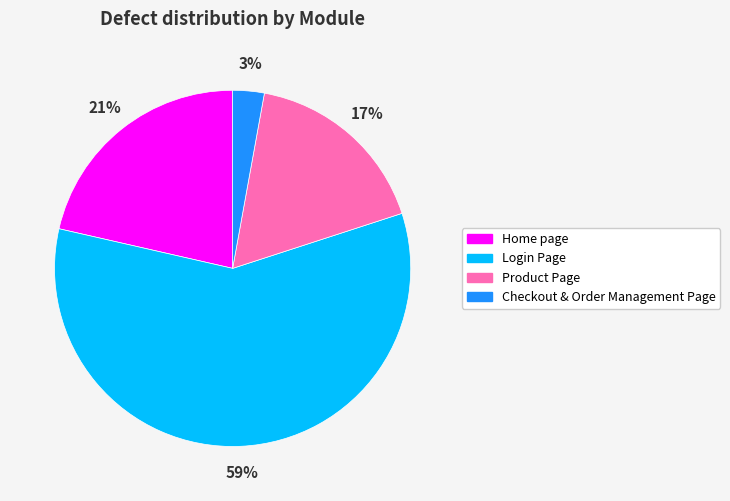

True or false: Home page accounts for 21% of the total.

True